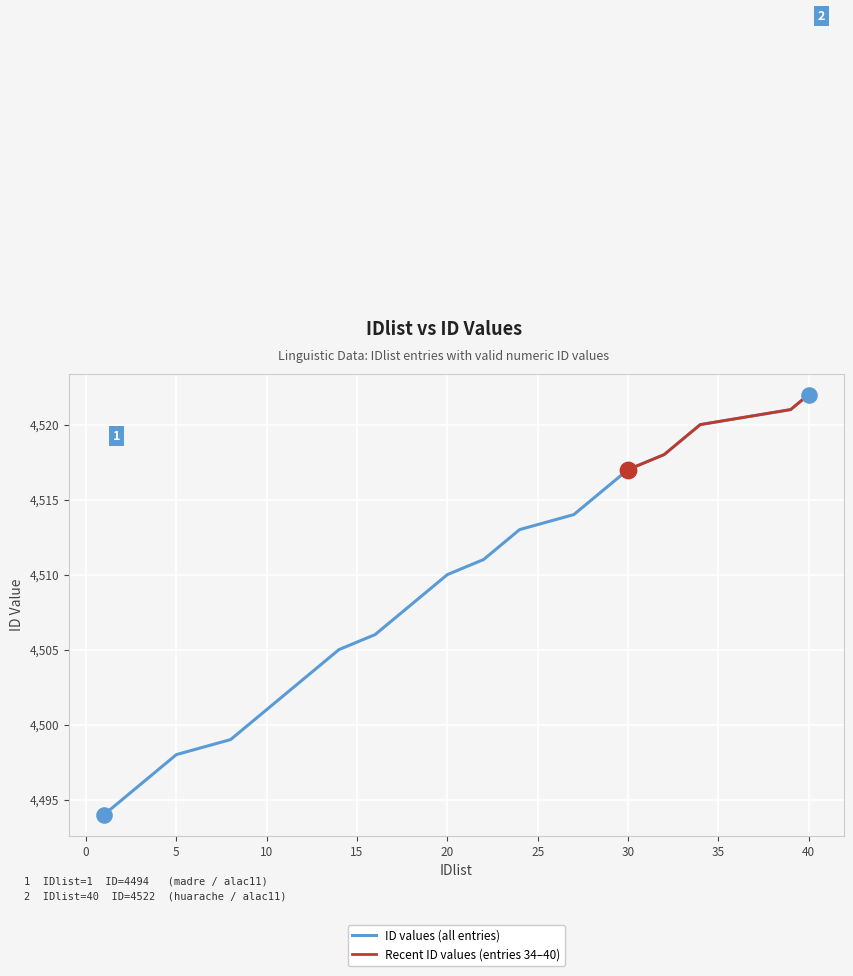

What is the ratio of the value at 40 to the value at 20?

1.0